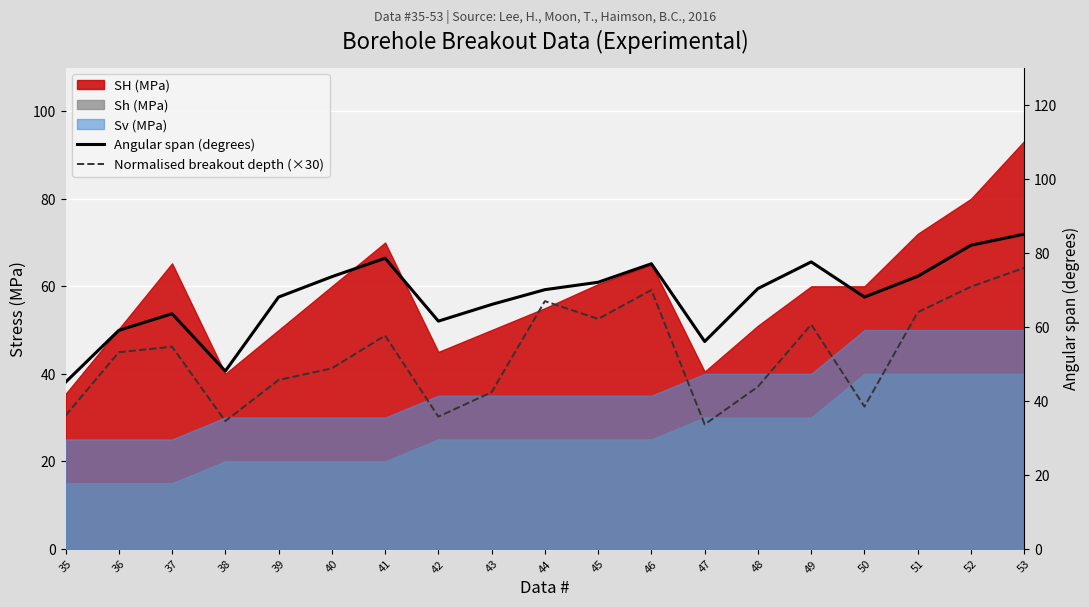

What is the difference between the Angular span (degrees) values at 42 and 44?

8.5